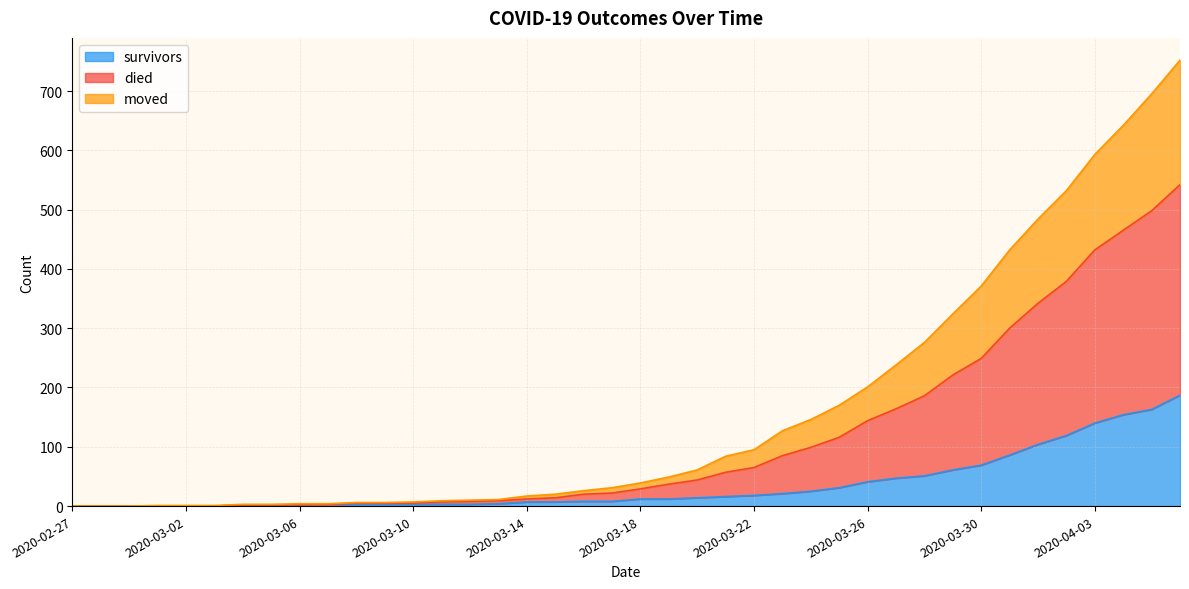

Which category has the lowest value in the survivors series?

2020-02-27